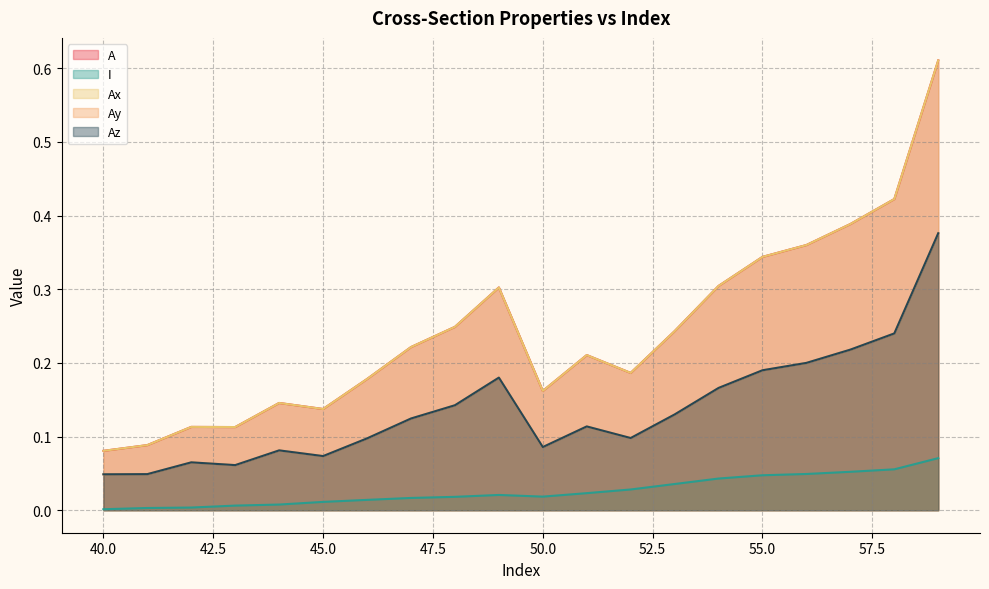

Reading left to right, extract all data points from this chart.

A: 40=0.1	41=0.1	42=0.1	43=0.1	44=0.1	45=0.1	46=0.2	47=0.2	48=0.2	49=0.3	50=0.2	51=0.2	52=0.2	53=0.2	54=0.3	55=0.3	56=0.4	57=0.4	58=0.4	59=0.6
I: 40=0.0	41=0.0	42=0.0	43=0.0	44=0.0	45=0.0	46=0.0	47=0.0	48=0.0	49=0.0	50=0.0	51=0.0	52=0.0	53=0.0	54=0.0	55=0.0	56=0.0	57=0.1	58=0.1	59=0.1
Ax: 40=0.1	41=0.1	42=0.1	43=0.1	44=0.1	45=0.1	46=0.2	47=0.2	48=0.2	49=0.3	50=0.2	51=0.2	52=0.2	53=0.2	54=0.3	55=0.3	56=0.4	57=0.4	58=0.4	59=0.6
Ay: 40=0.0	41=0.0	42=0.1	43=0.1	44=0.1	45=0.1	46=0.1	47=0.1	48=0.1	49=0.2	50=0.1	51=0.1	52=0.1	53=0.1	54=0.2	55=0.2	56=0.2	57=0.2	58=0.2	59=0.4
Az: 40=0.0	41=0.0	42=0.1	43=0.1	44=0.1	45=0.1	46=0.1	47=0.1	48=0.1	49=0.2	50=0.1	51=0.1	52=0.1	53=0.1	54=0.2	55=0.2	56=0.2	57=0.2	58=0.2	59=0.4